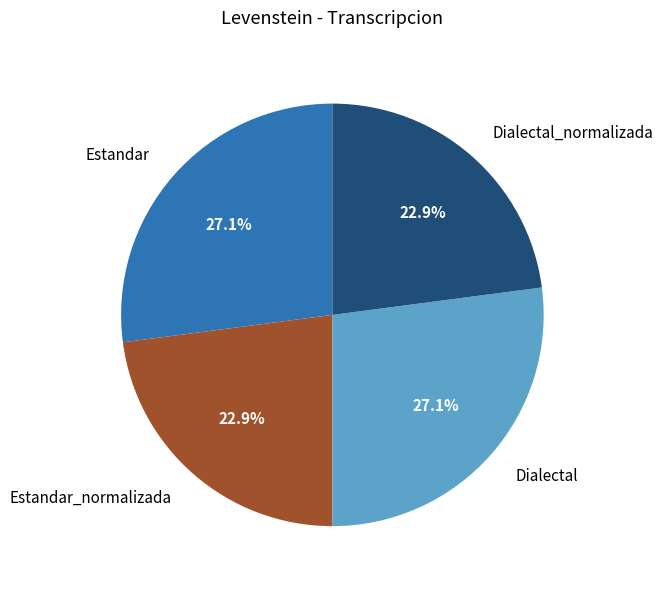

What is the ratio of the value at Dialectal_normalizada to the value at Dialectal?

0.8